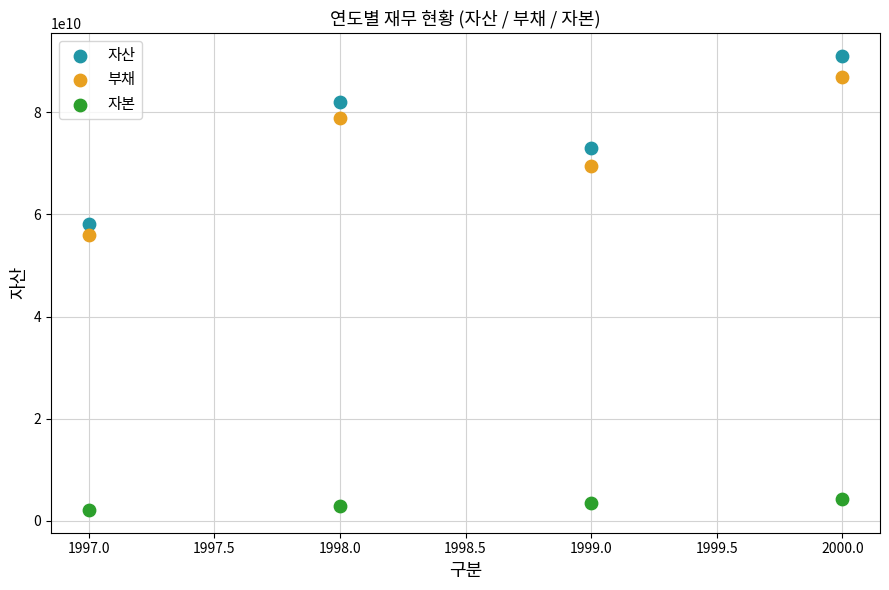

What are all the series names shown in the legend?

자산, 부채, 자본